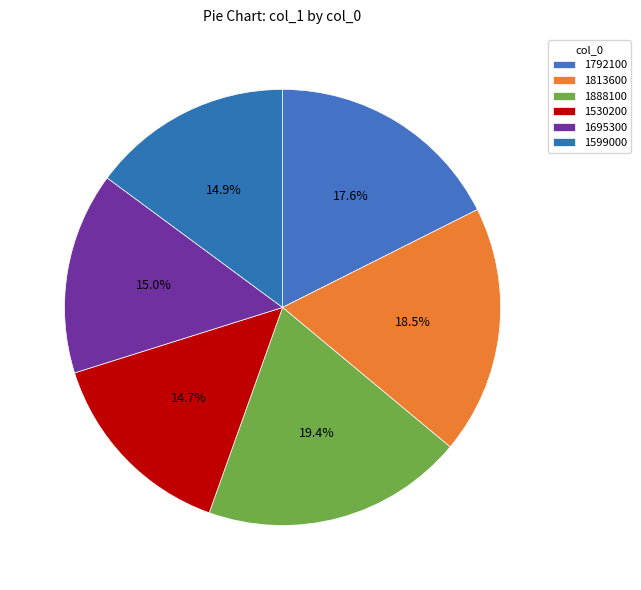

What percentage is the 1888100 slice, to the nearest percent?

19%